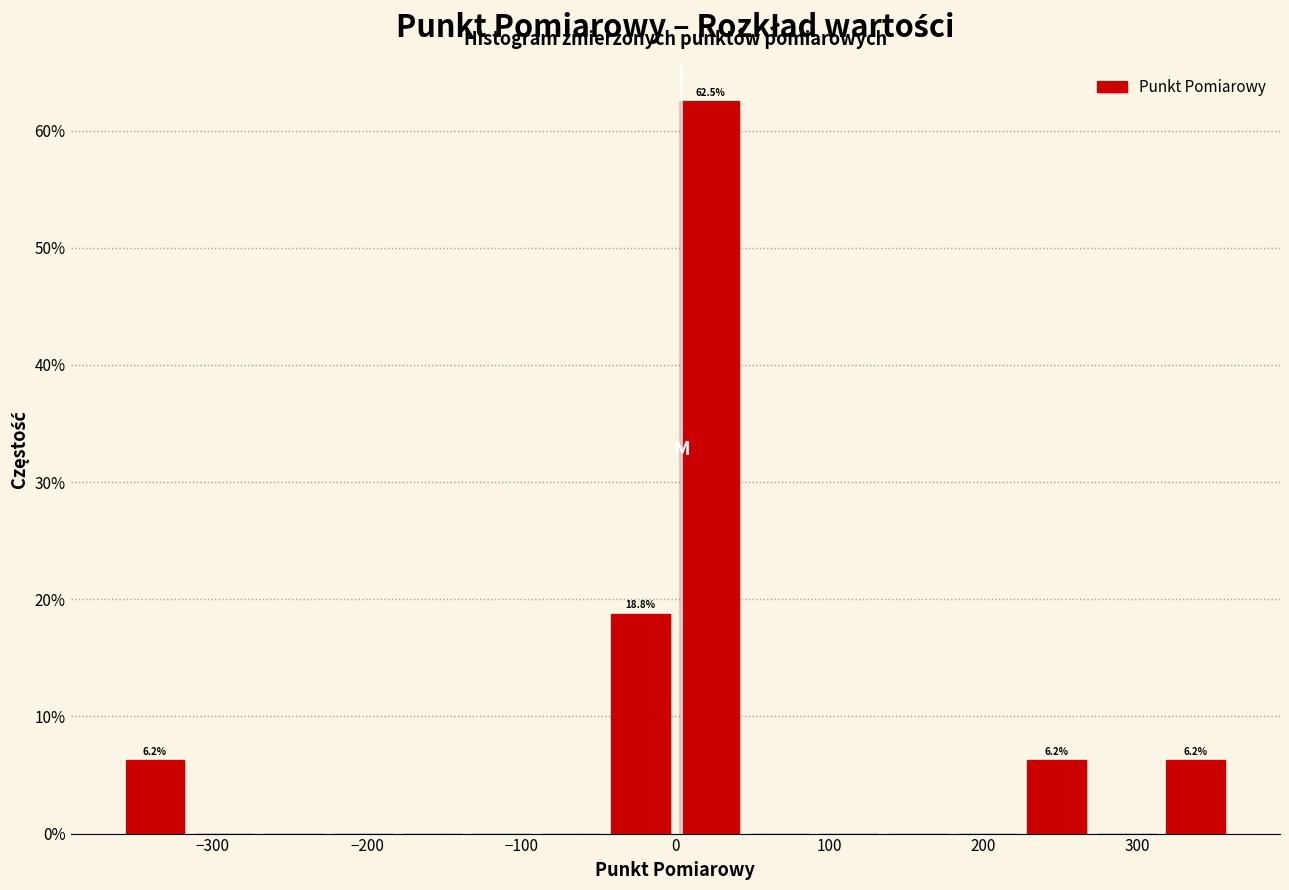

Which range on the x-axis has the tallest bar?

0 to 45